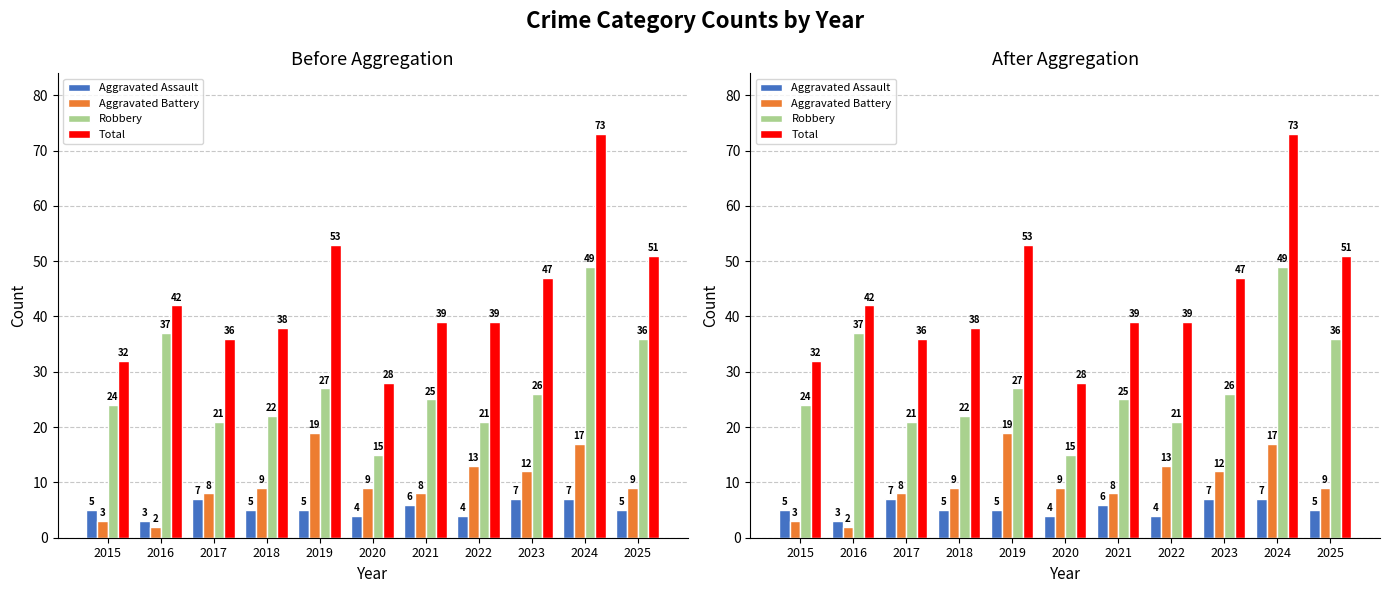

What are all the series names shown in the legend?

Aggravated Assault, Aggravated Battery, Robbery, Total